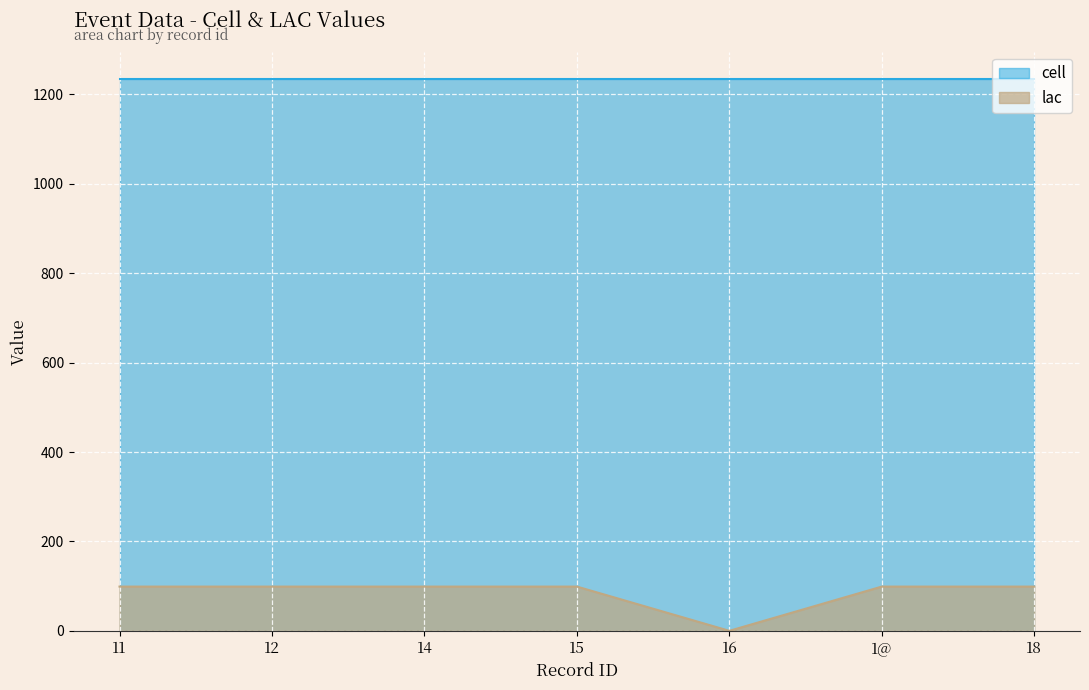

Is it true that the value at 12 is 54?

False